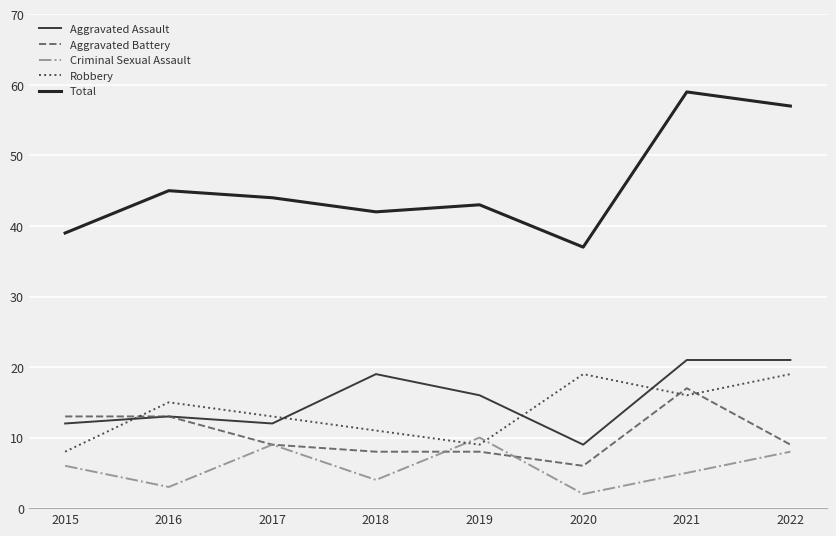

Reading left to right, list all the values displayed in this chart.

Aggravated Assault: 12	13	12	19	16	9	21	21
Aggravated Battery: 13	13	9	8	8	6	17	9
Criminal Sexual Assault: 6	3	9	4	10	2	5	8
Robbery: 8	15	13	11	9	19	16	19
Total: 39	45	44	42	43	37	59	57